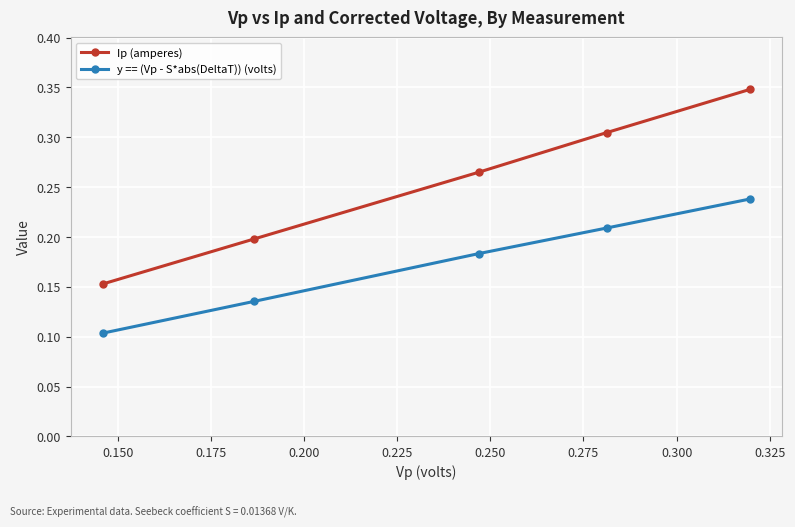

Which series has the largest total across all categories?

Ip (amperes)